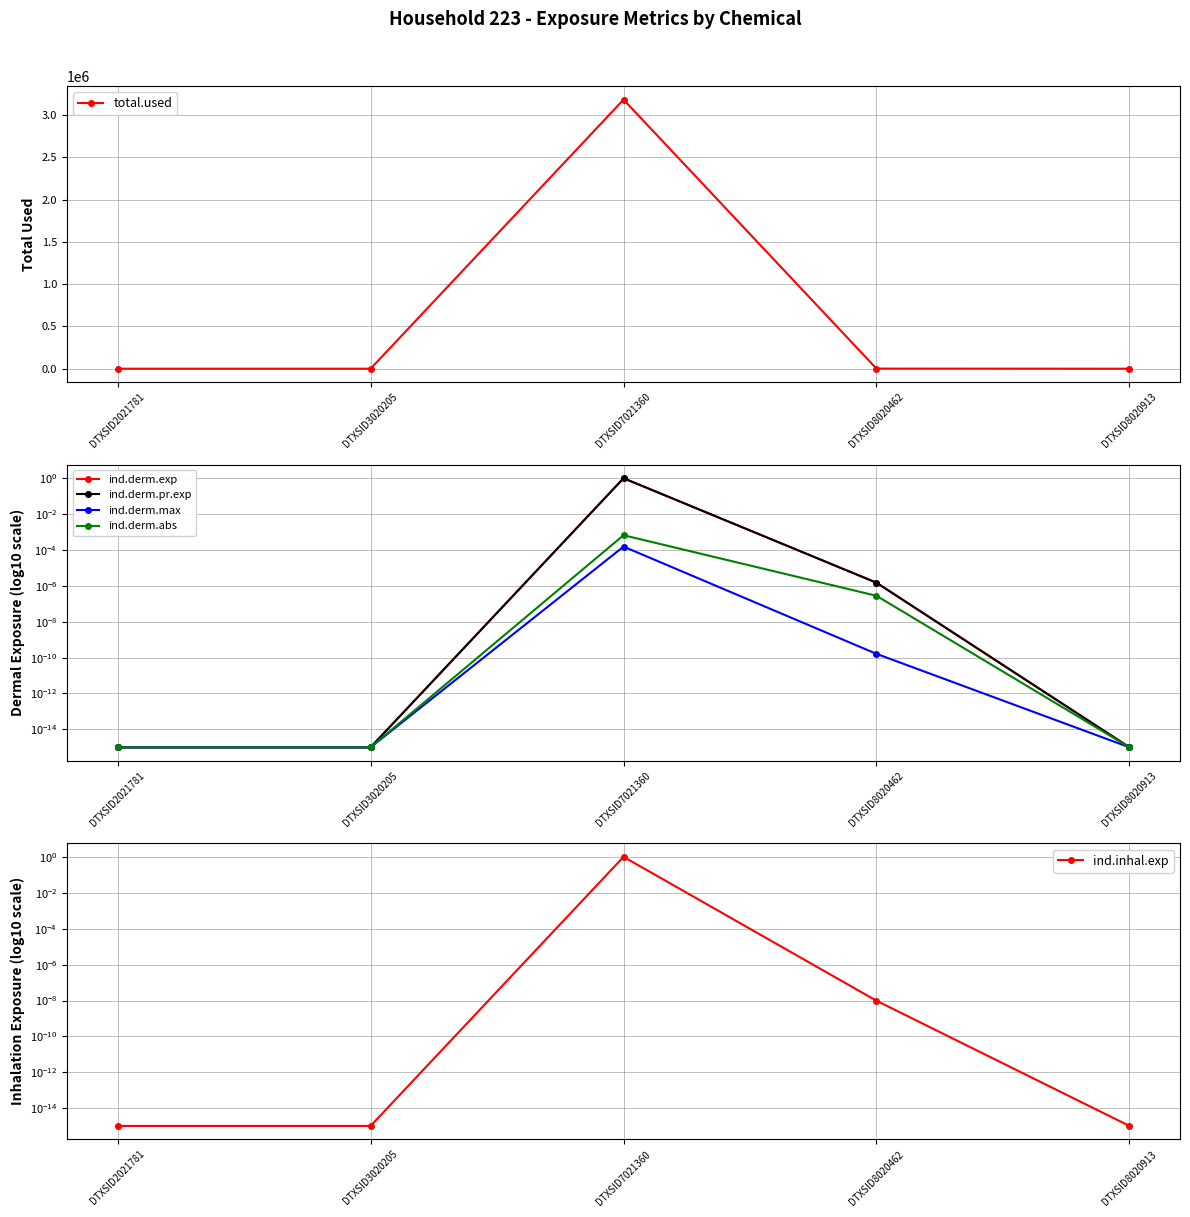

At DTXSID8020462, list the series in order from smallest to largest.

ind.derm.max, ind.inhal.exp, ind.derm.abs, ind.derm.exp, ind.derm.pr.exp, total.used